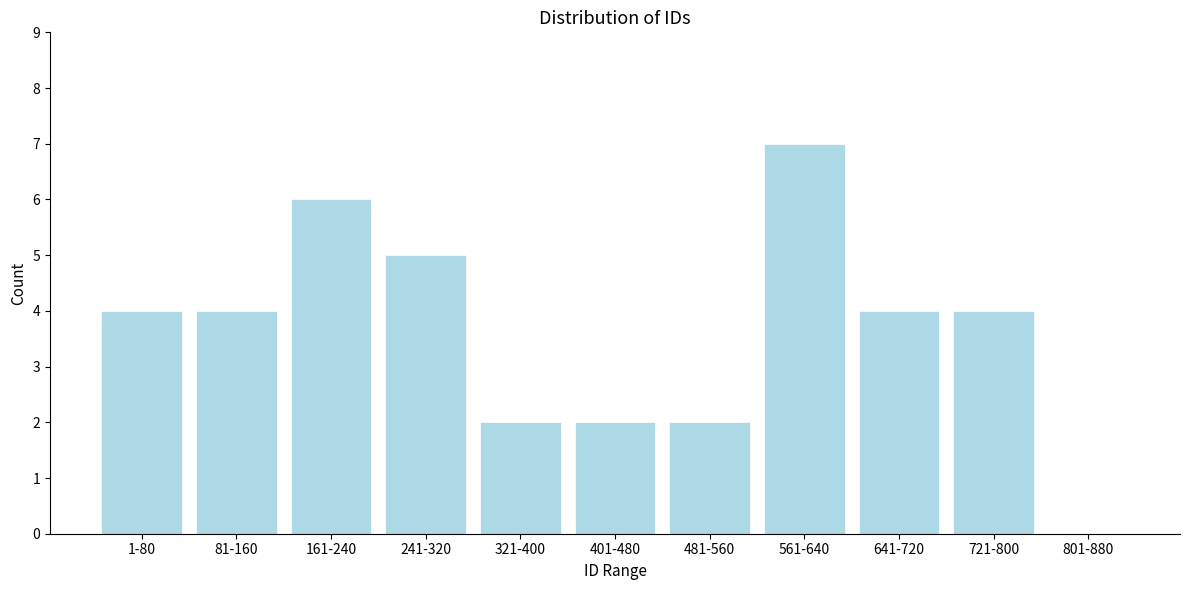

Reading right to left, extract all data points from this chart.

801-880=0	721-800=4	641-720=4	561-640=7	481-560=2	401-480=2	321-400=2	241-320=5	161-240=6	81-160=4	1-80=4